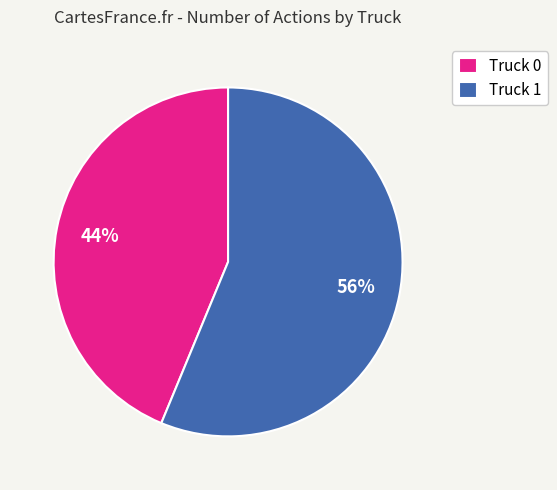

Approximately how many times larger is the value at Truck 1 compared to Truck 0?

1.3